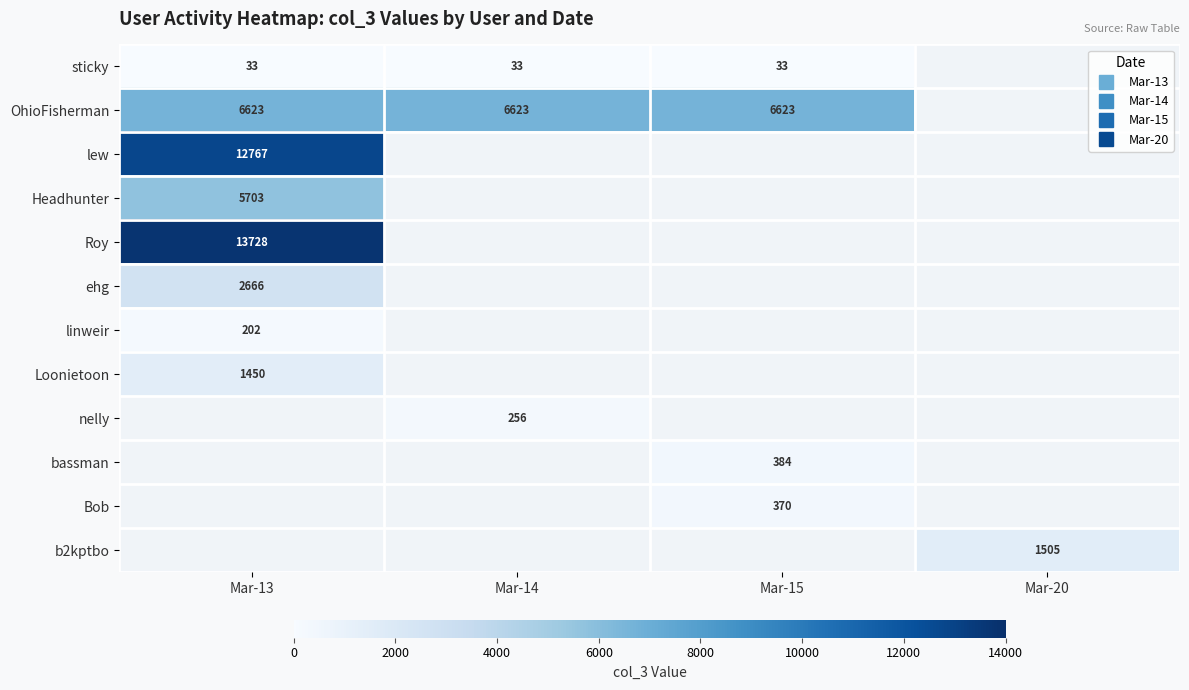

Which label corresponds to the smallest value in the chart?

Mar-13